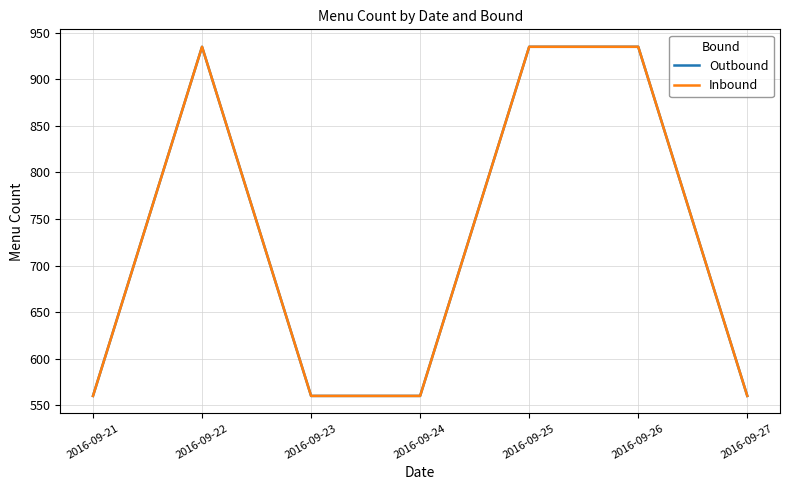

What is the value of the Inbound point at the 5th from the left?

935